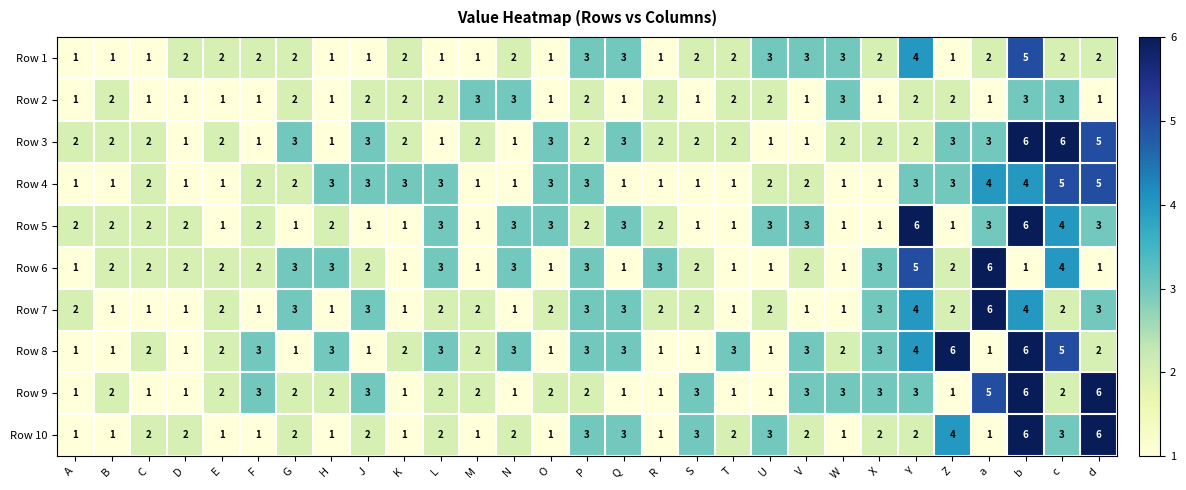

Is the value of Row 8 at L greater than the value of Row 2 at E?

Yes